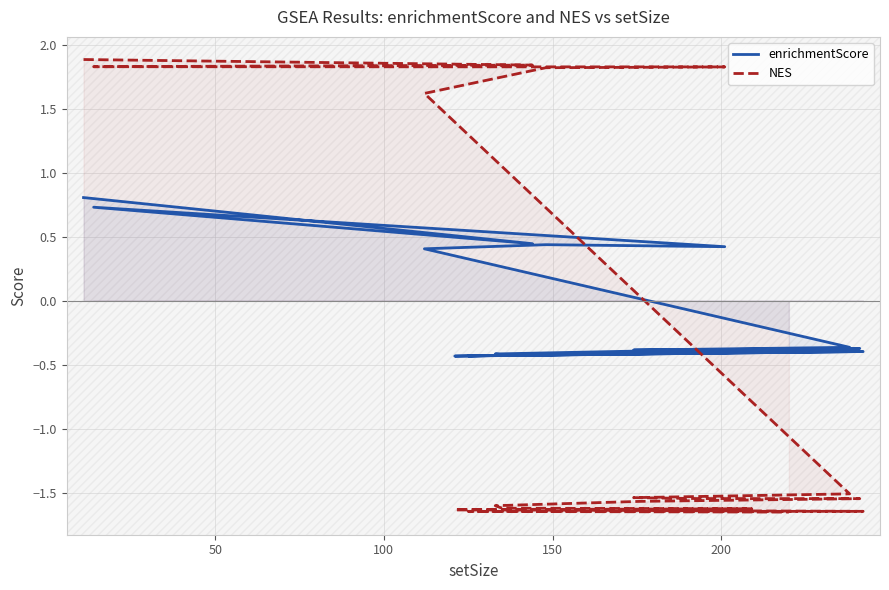

What is the sum of all enrichmentScore values?

-0.1